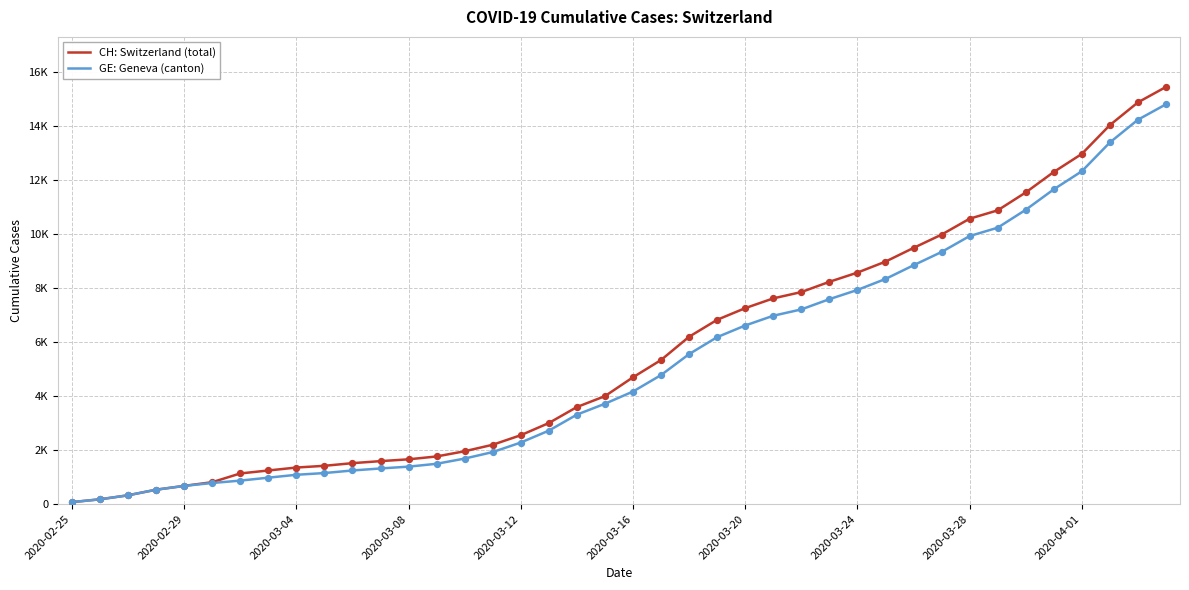

Which series has the largest total across all categories?

CH: Switzerland (total)